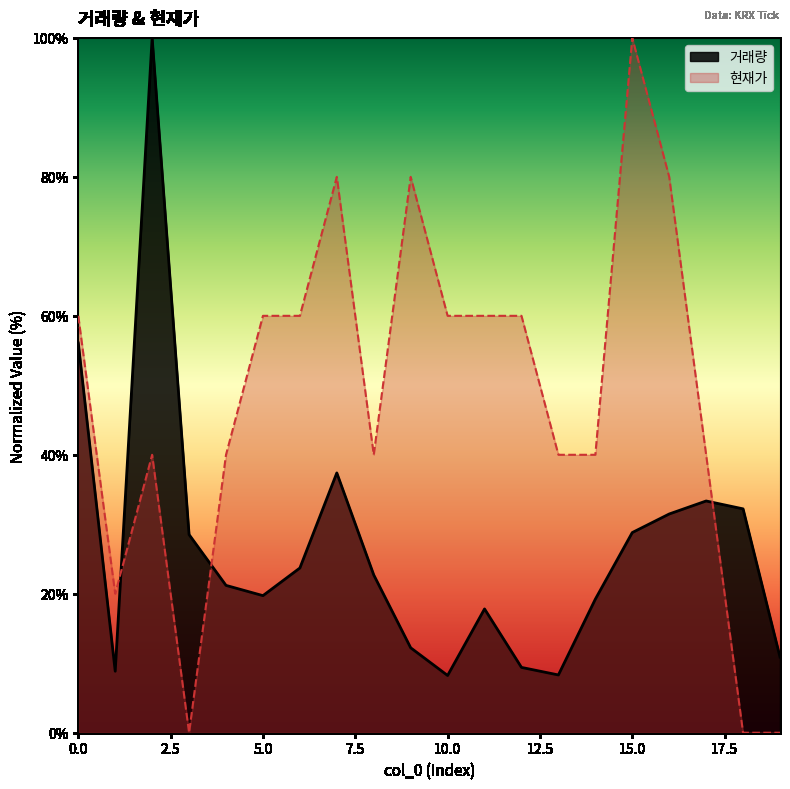

What is the average value?

26.5